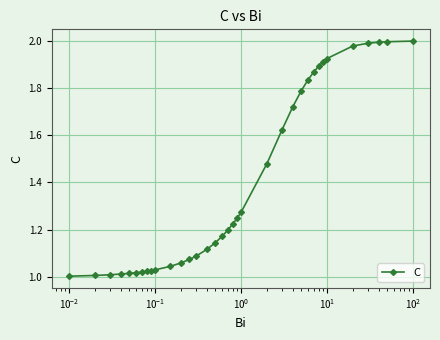

What is the average value?

1.4